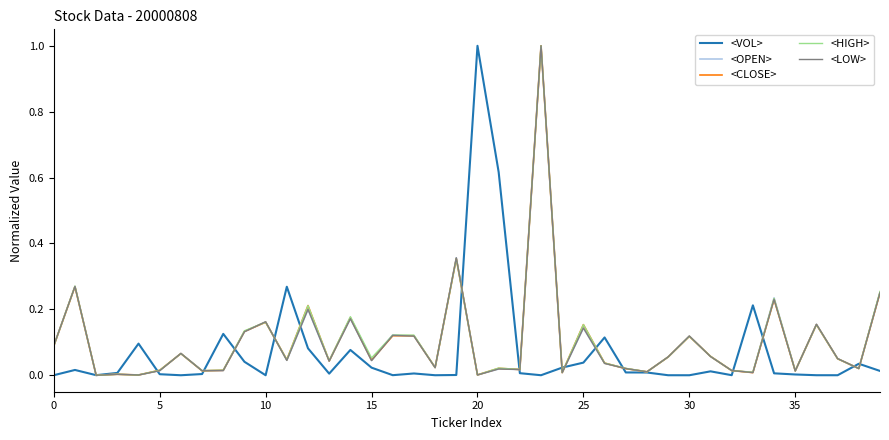

What is the difference between the maximum and second lowest values in the <HIGH> series?

1.0